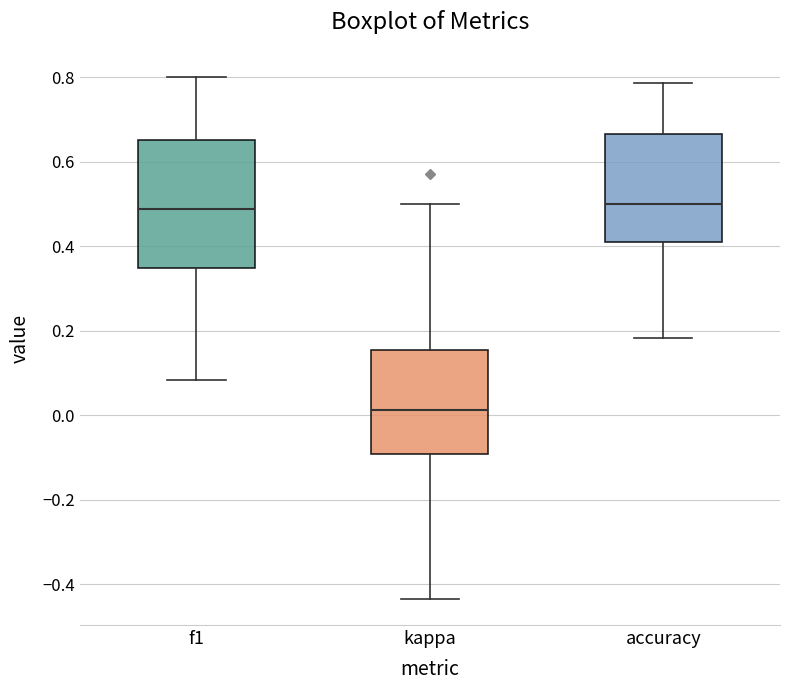

Comparing the boxes themselves (not the whiskers), which one is the tallest?

f1